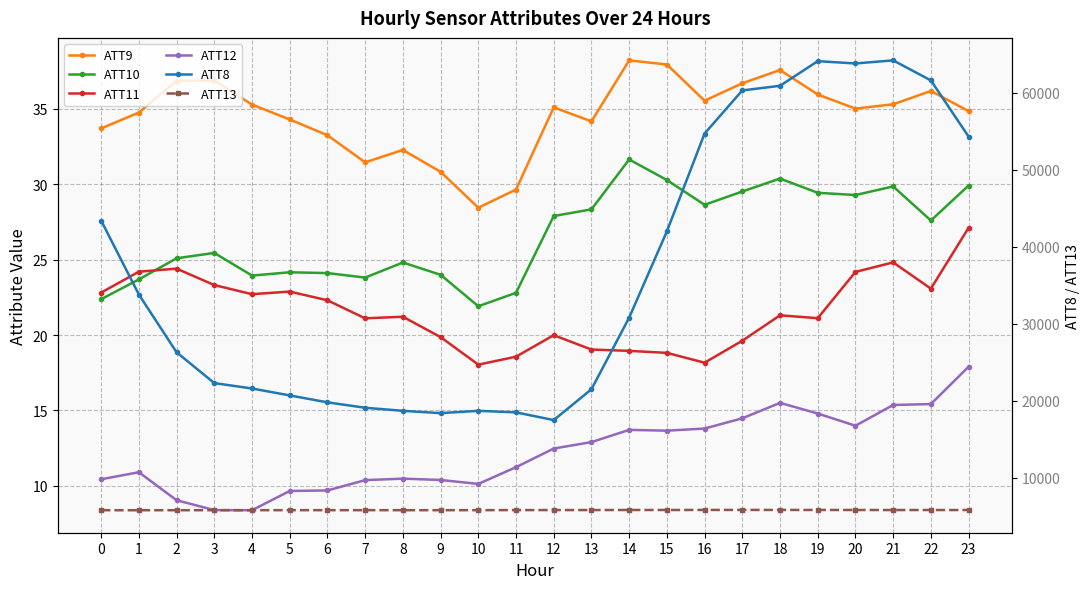

How many interior local valleys does the ATT8 series have?

3